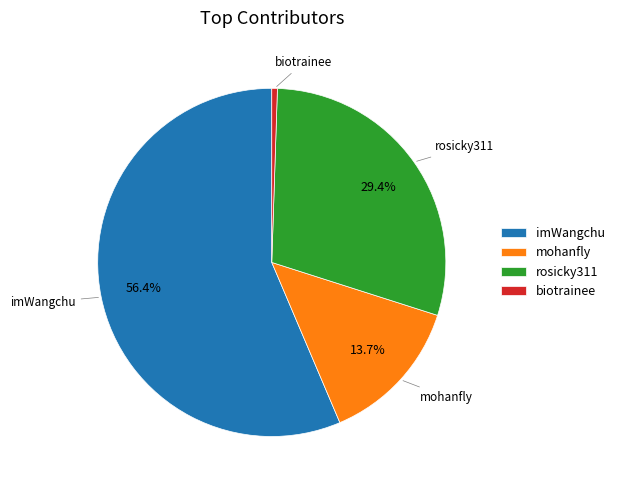

Which slice is the smallest?

biotrainee